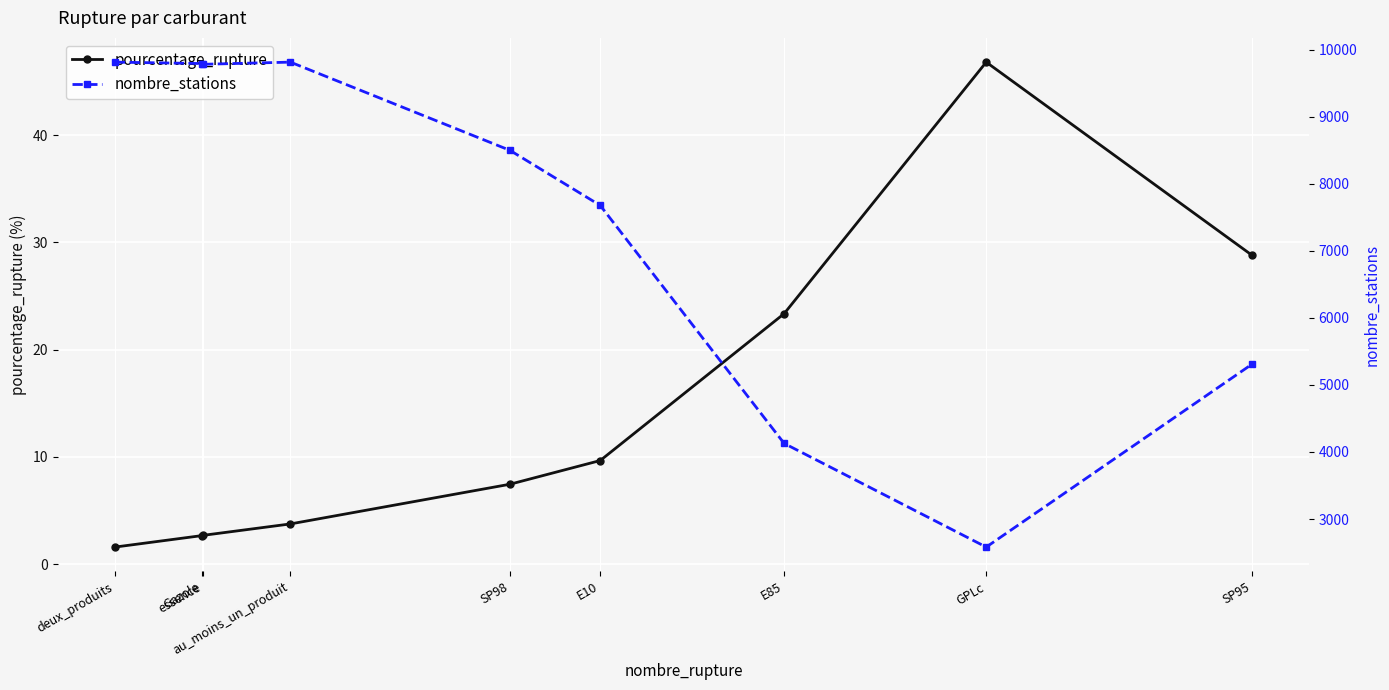

What is the average value of the pourcentage_rupture series?

14.1